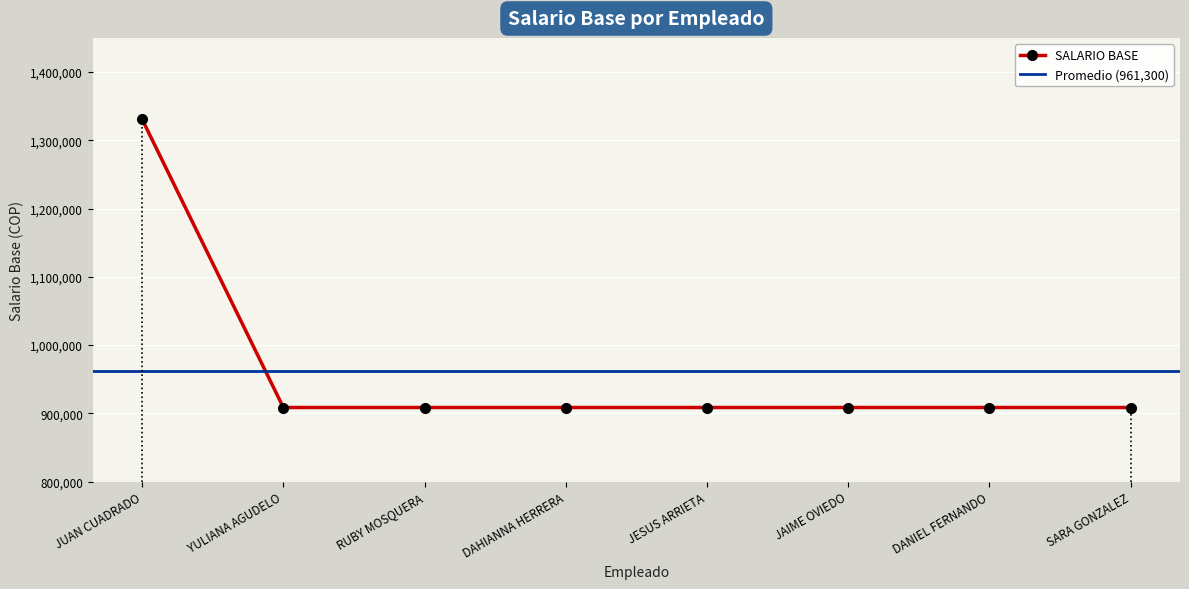

Reading left to right, transcribe all the data shown in this chart.

1330723	908526	908526	908526	908526	908526	908526	908526